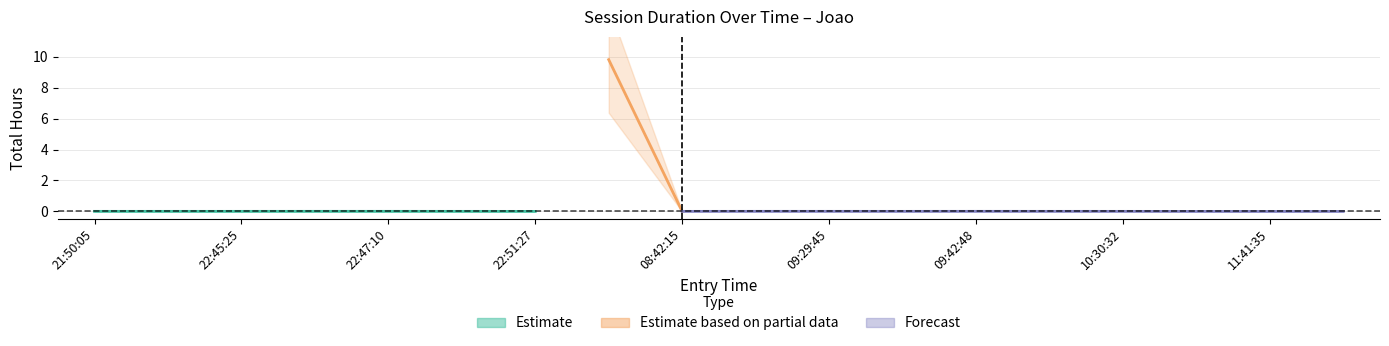

What is the label of the 13th point from the right?

22:49:25